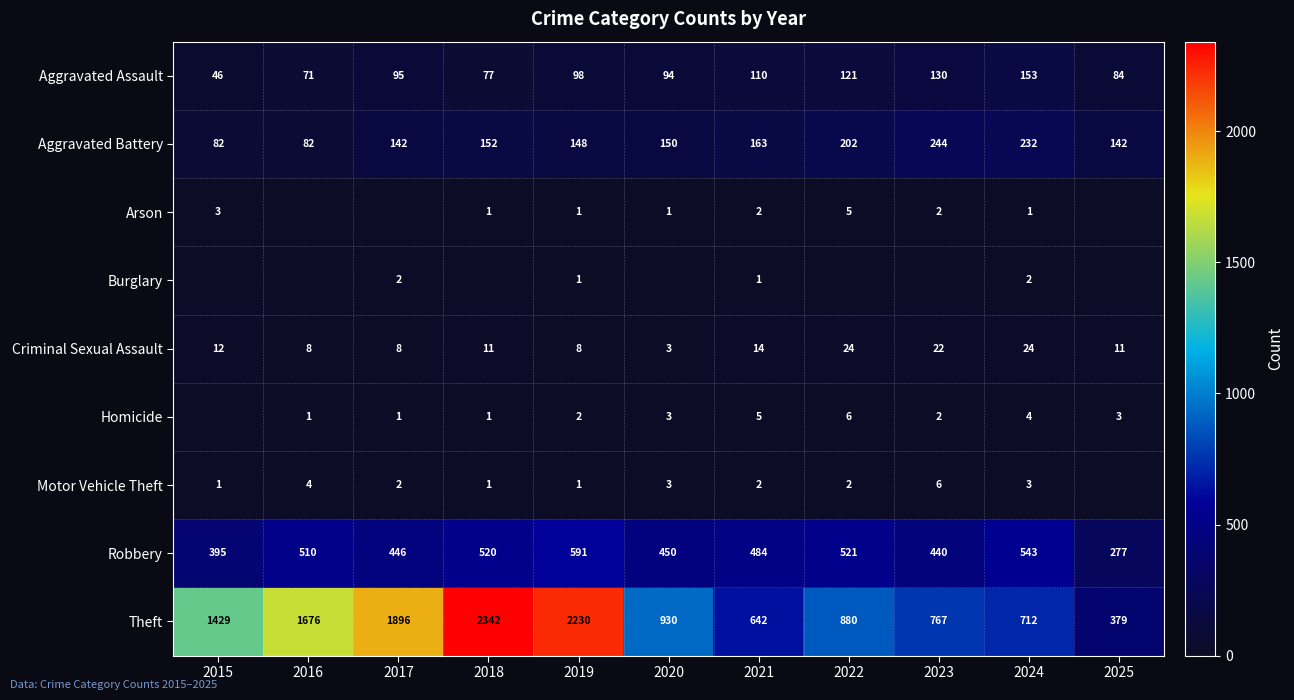

How many values in the Criminal Sexual Assault series are below 11?

4